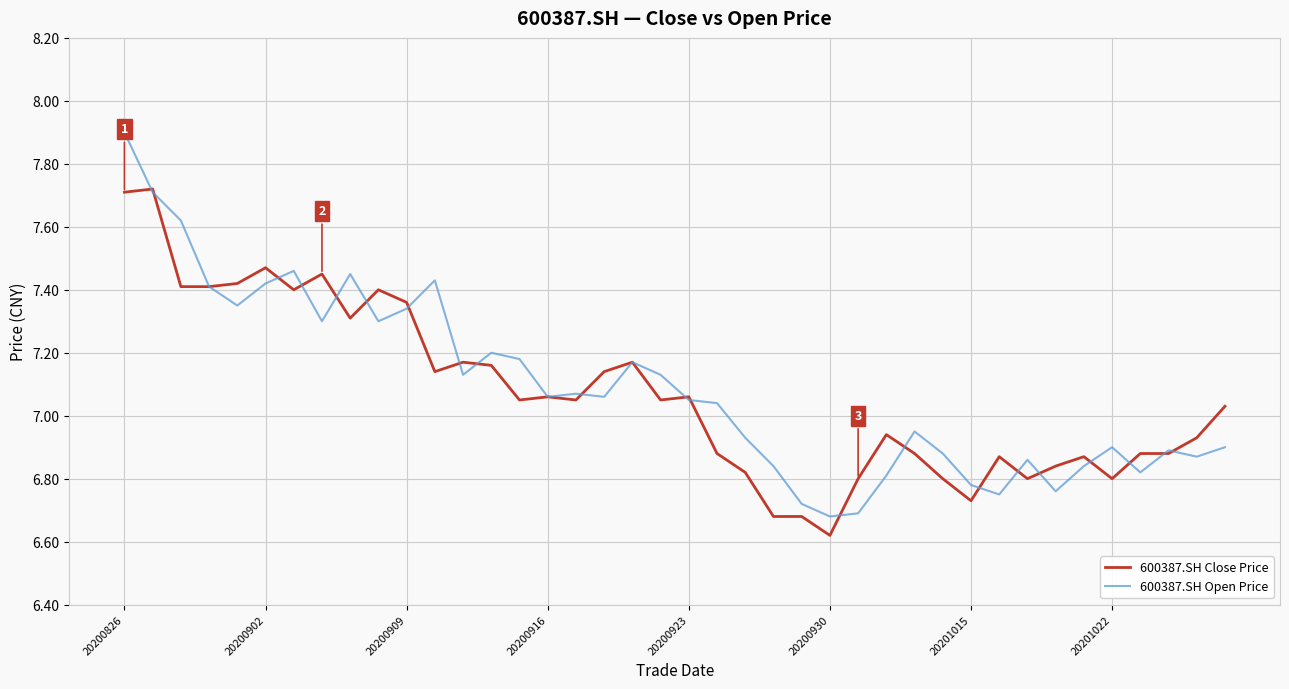

What is the highest value of the 600387.SH Open Price series?

7.9